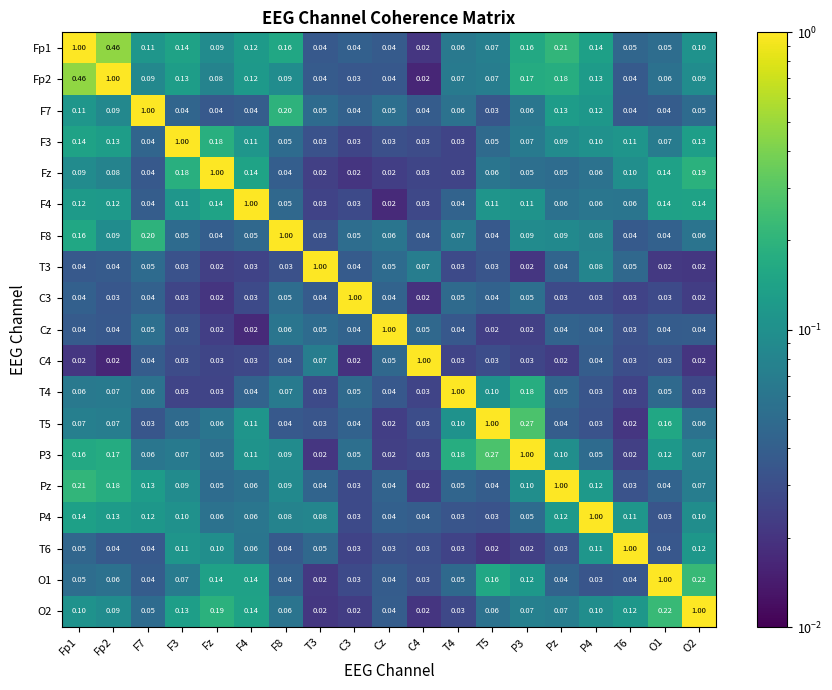

Is the value of T4 at C3 greater than the value of Fz at F3?

No